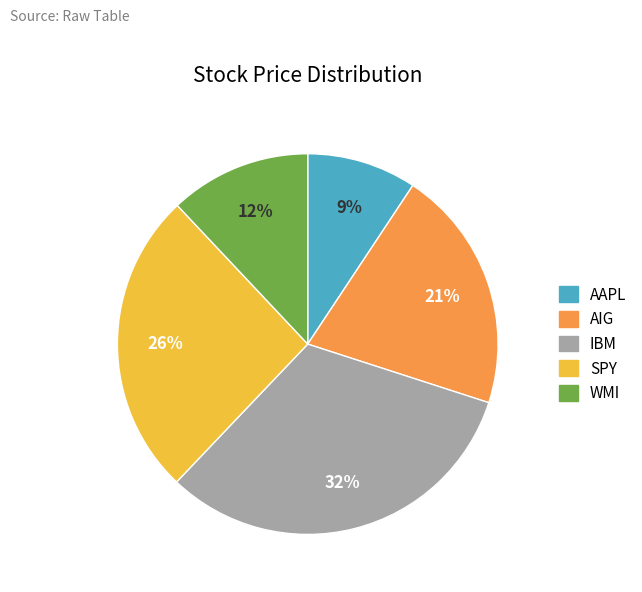

To the nearest percent, what is the difference between the AIG and IBM slice percentages?

11%